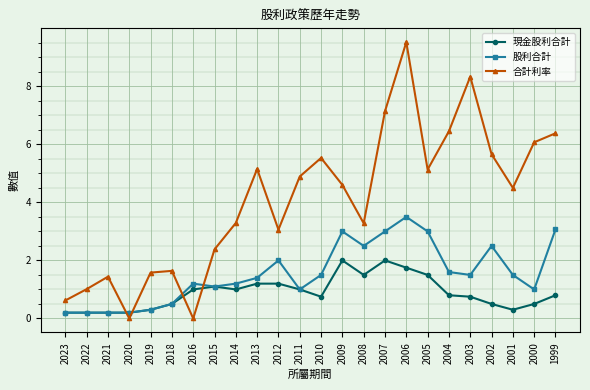

Which series has the largest range (max minus min)?

合計利率